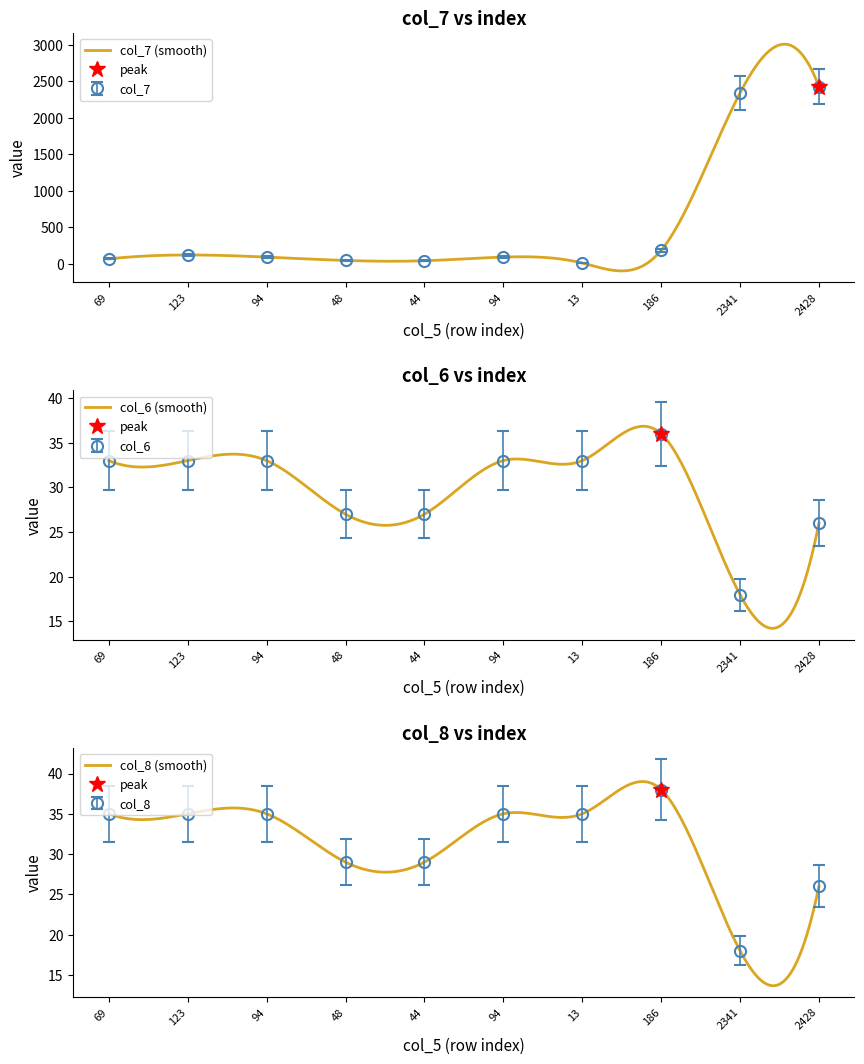

What is the average value of the col_6 series?

26.9